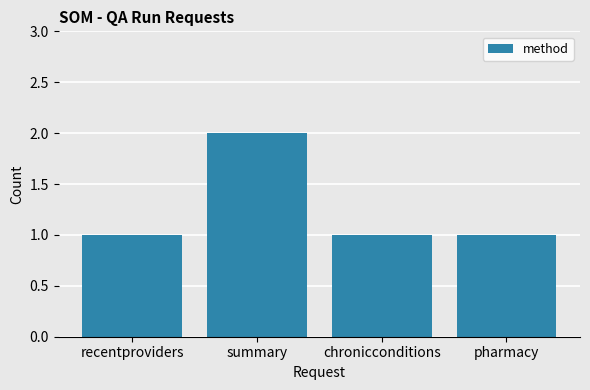

Is it true that the value at chronicconditions is 1?

True